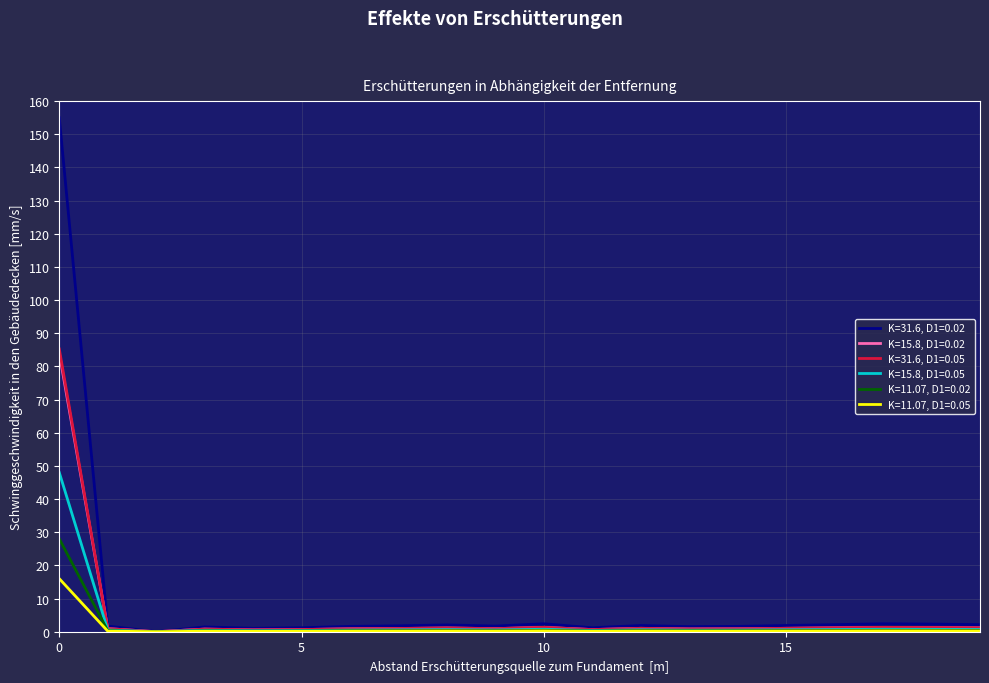

How many categories are shown in the chart?

20